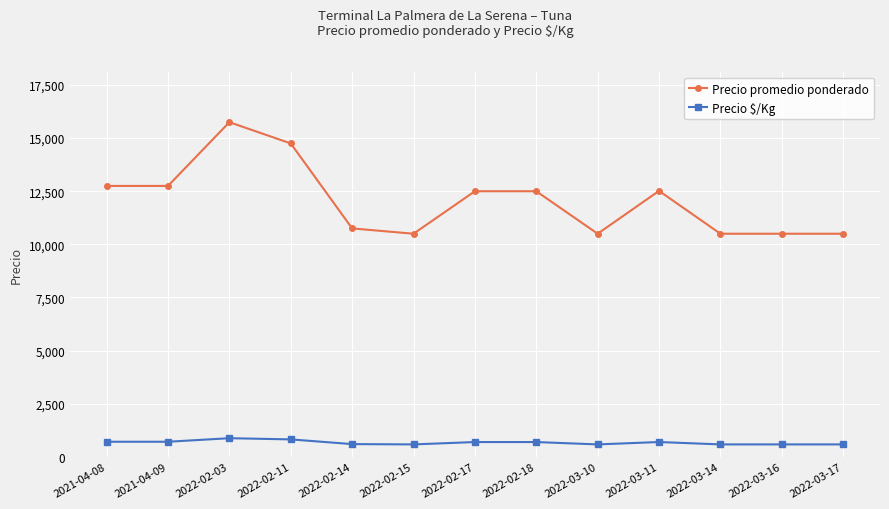

True or false: Precio $/Kg and Precio promedio ponderado cross at least once.

False